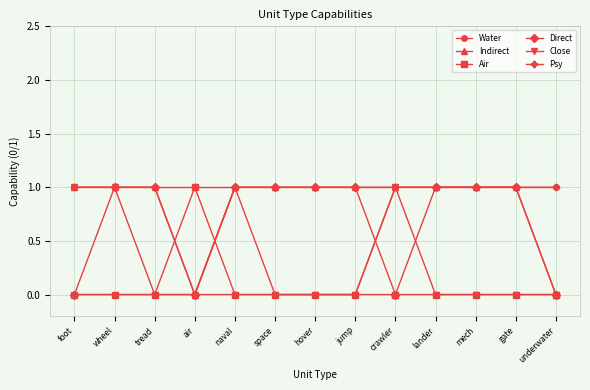

How many lines are shown in the chart?

6